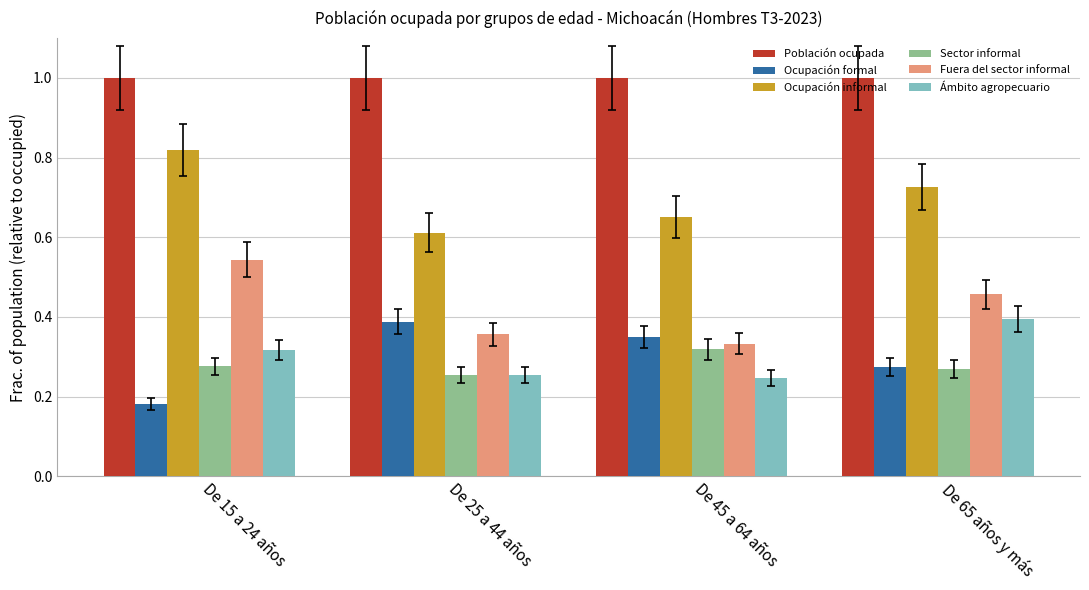

Does the chart contain any negative values?

No